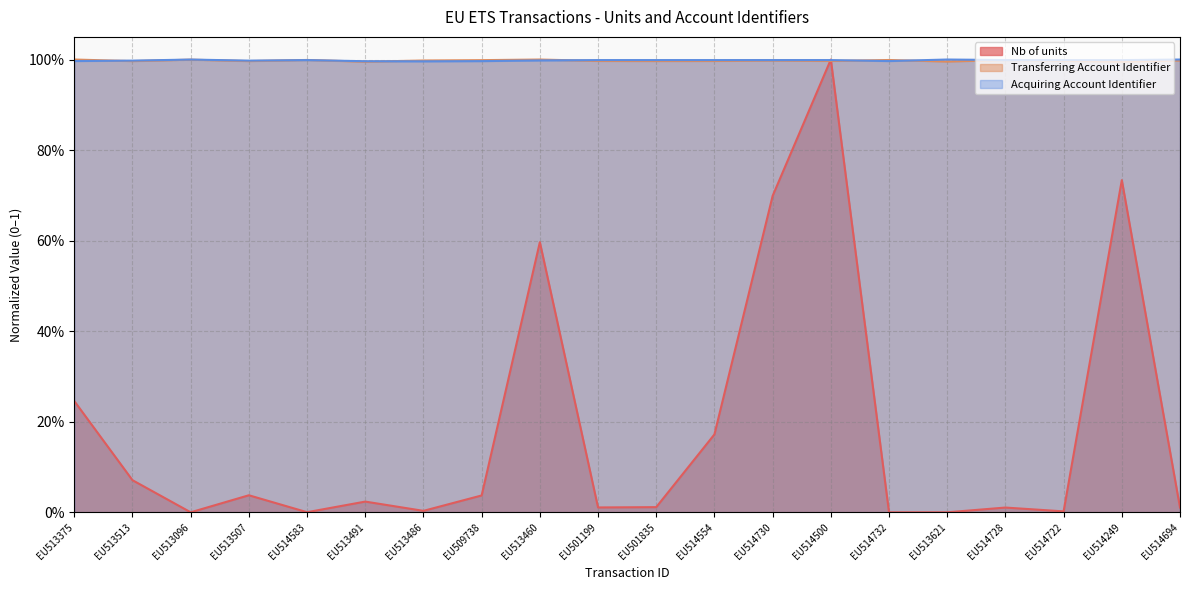

What are all the series names shown in the legend?

Nb of units, Transferring Account Identifier, Acquiring Account Identifier